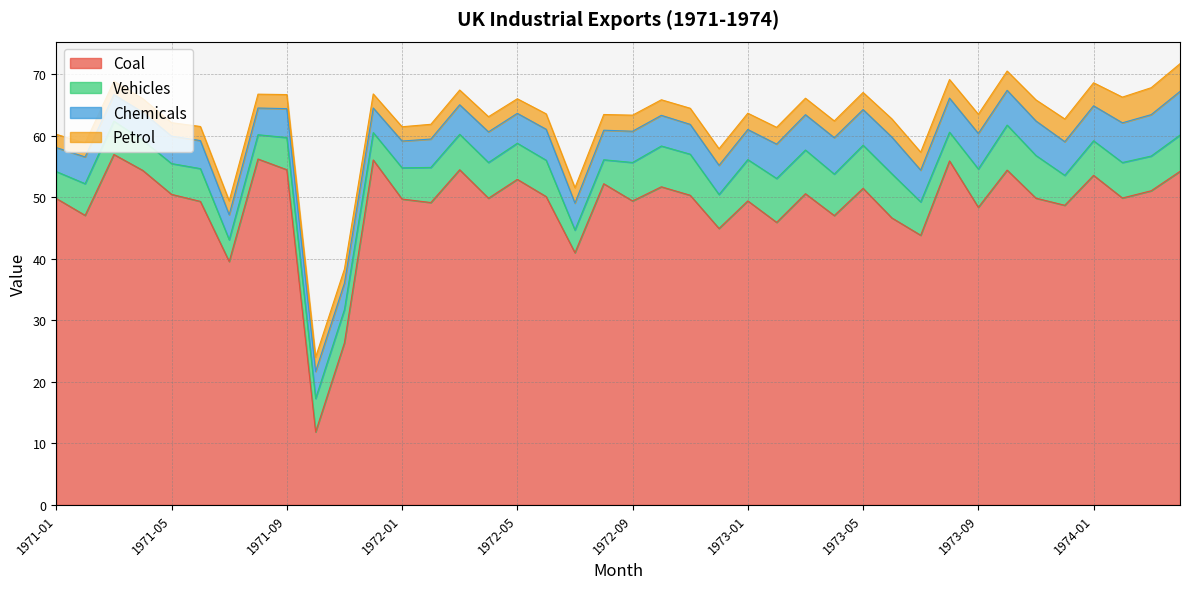

Which category has the lowest value in the Chemicals series?

1971-01